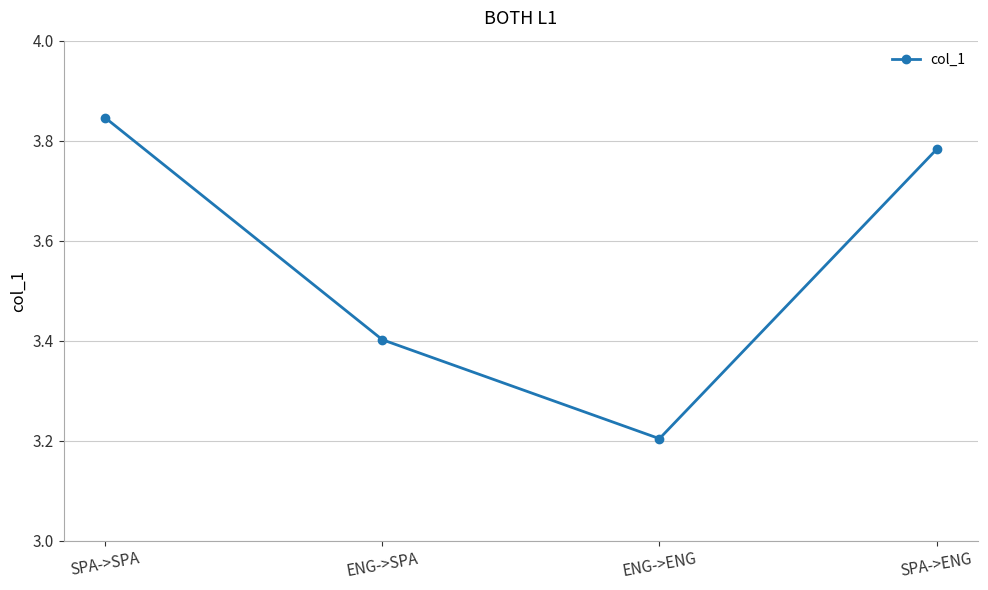

How many points are lower than both their immediate neighbors (excluding endpoints)?

1